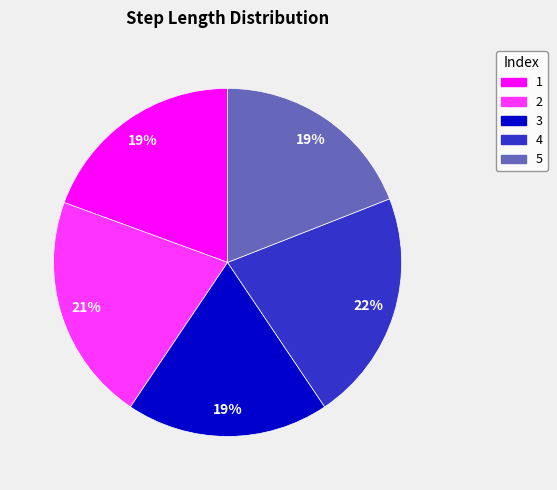

To the nearest percent, what is the combined percentage of 5 and 3?

38%